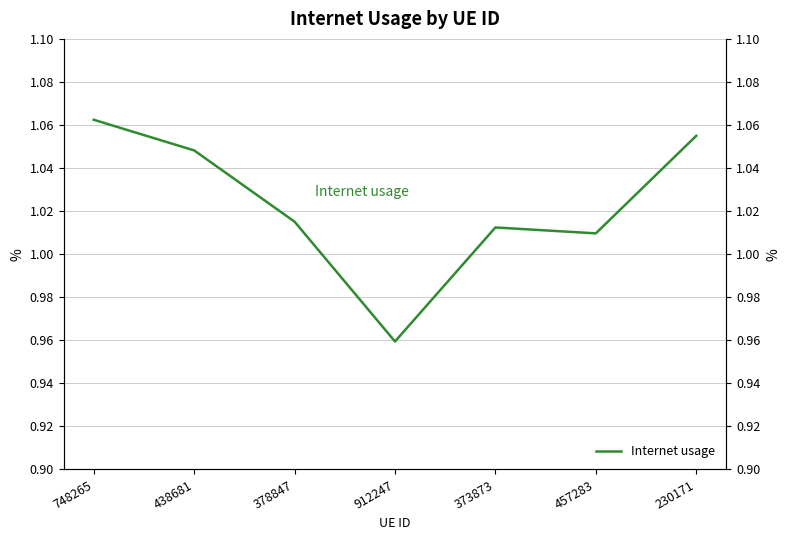

What is the maximum value shown in the chart?

1.1